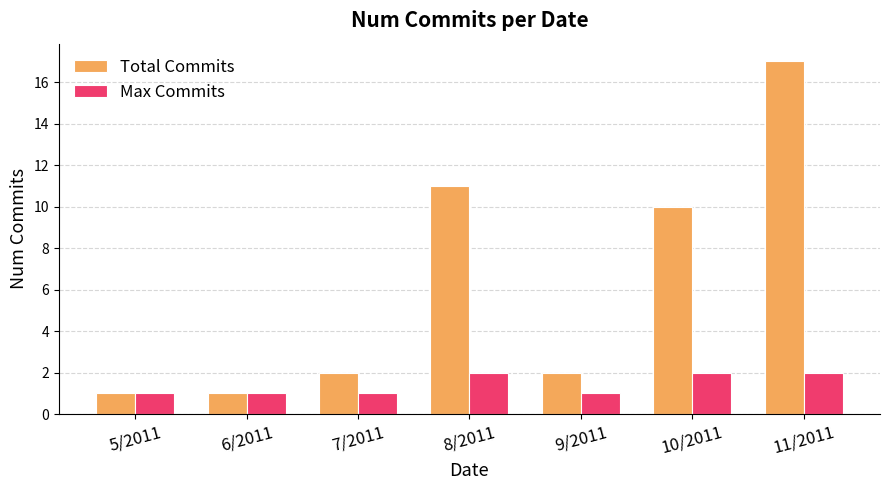

How many Max Commits values are between 1 and 2?

7